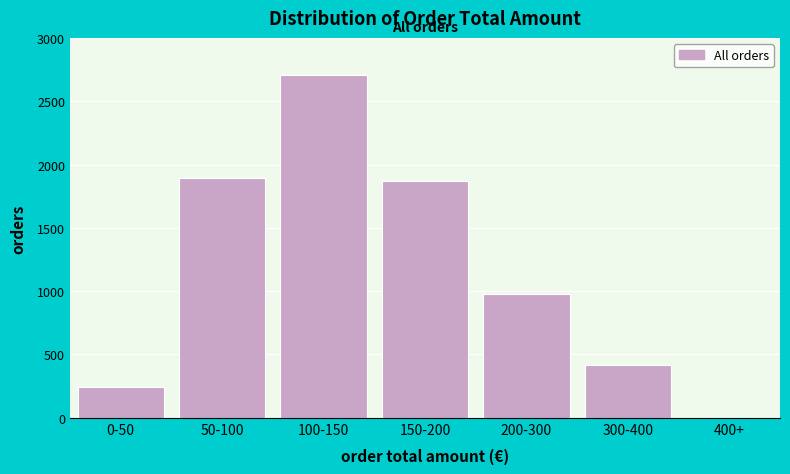

Reading left to right, extract all data points from this chart.

0-50=245	50-100=1890	100-150=2710	150-200=1870	200-300=980	300-400=420	400+=2